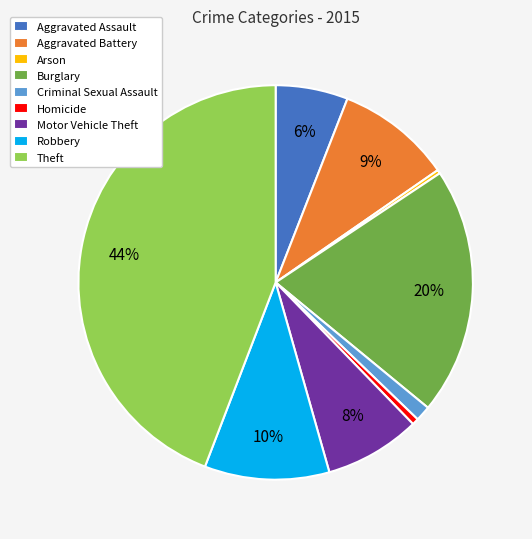

Is the sum of Arson and Robbery greater than half?

No